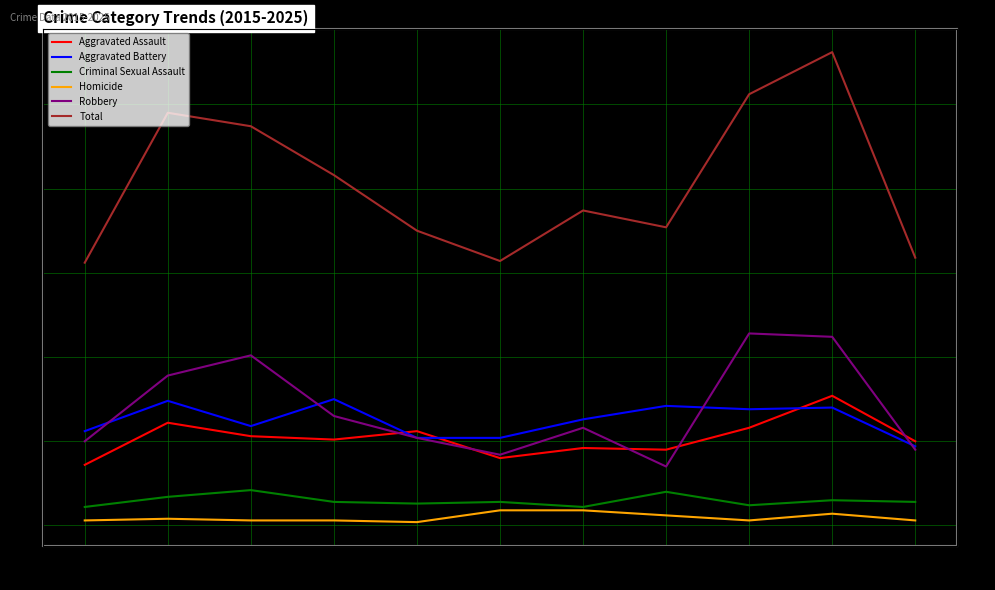

What is the difference between the maximum and minimum values in the Aggravated Assault series?

41